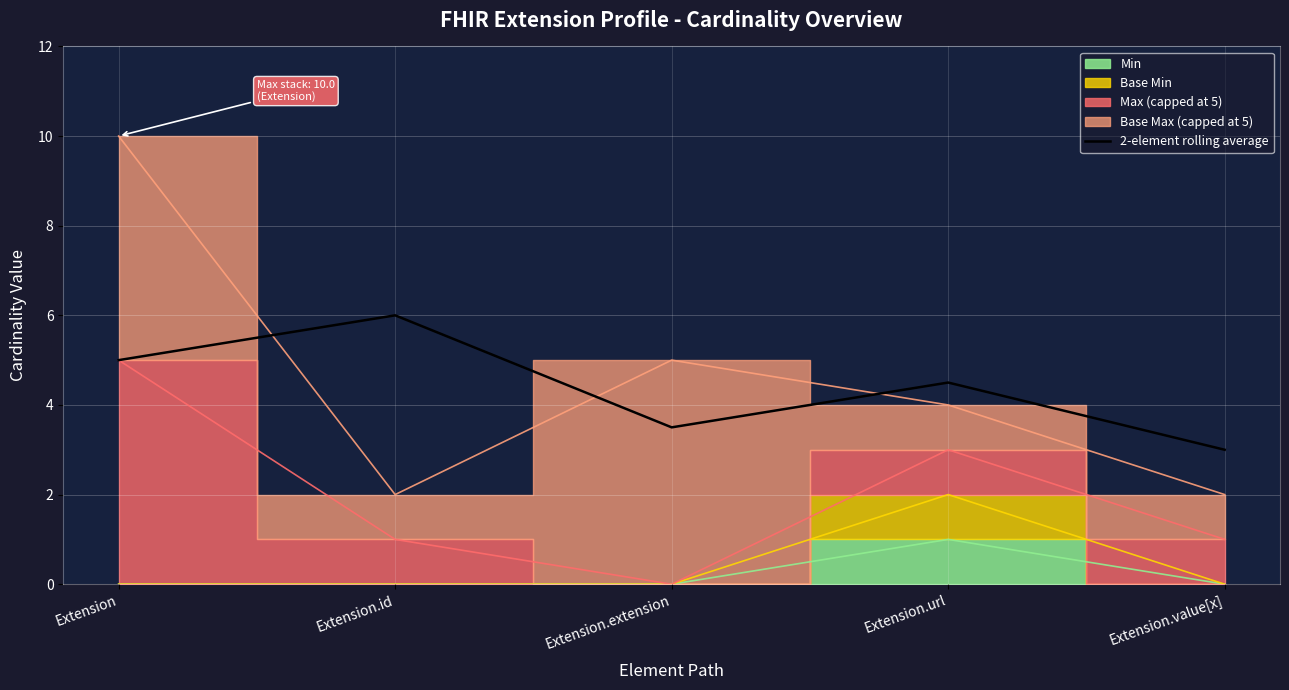

What is the ratio of the value at Extension.value[x] to the value at Extension?

0.6